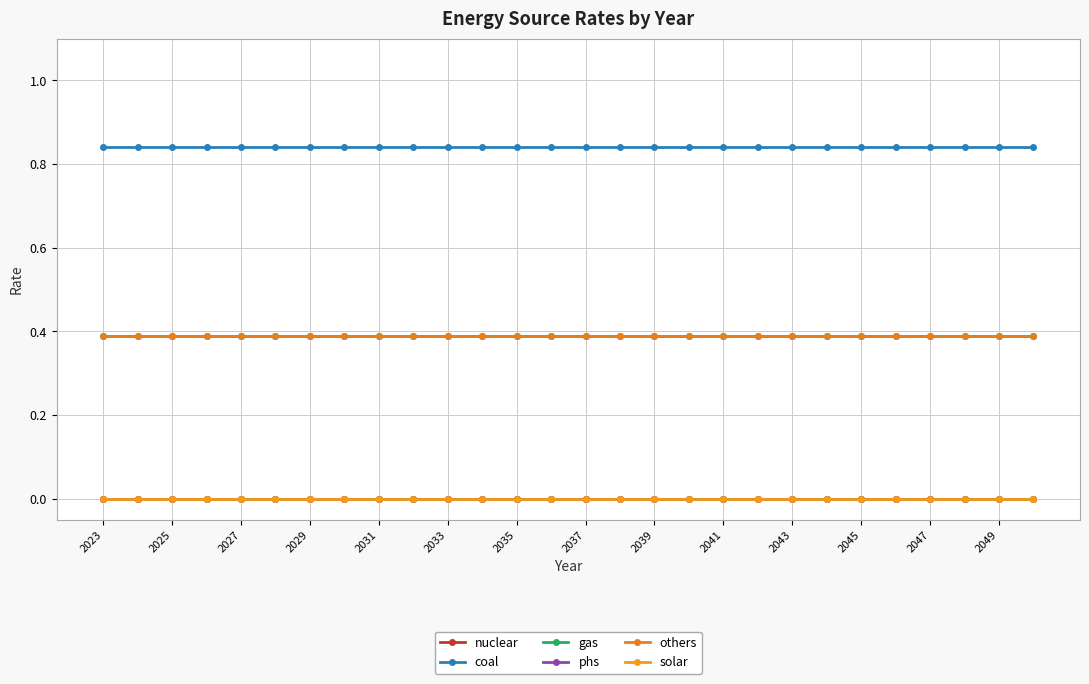

Does the chart have visible grid lines?

Yes